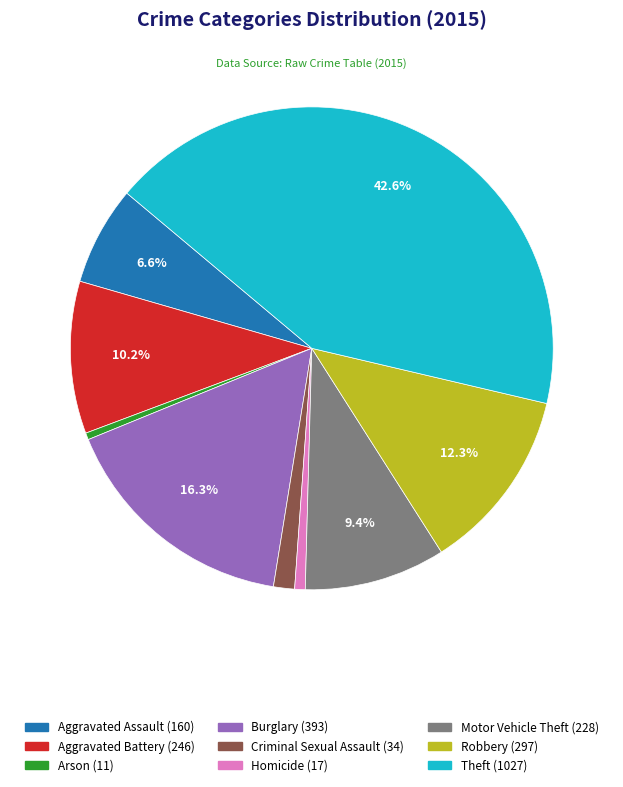

How many segments does this pie chart have?

9